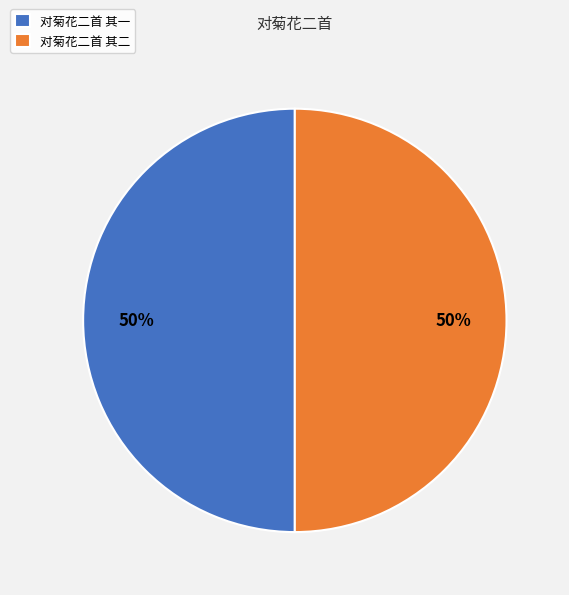

How many segments does this pie chart have?

2